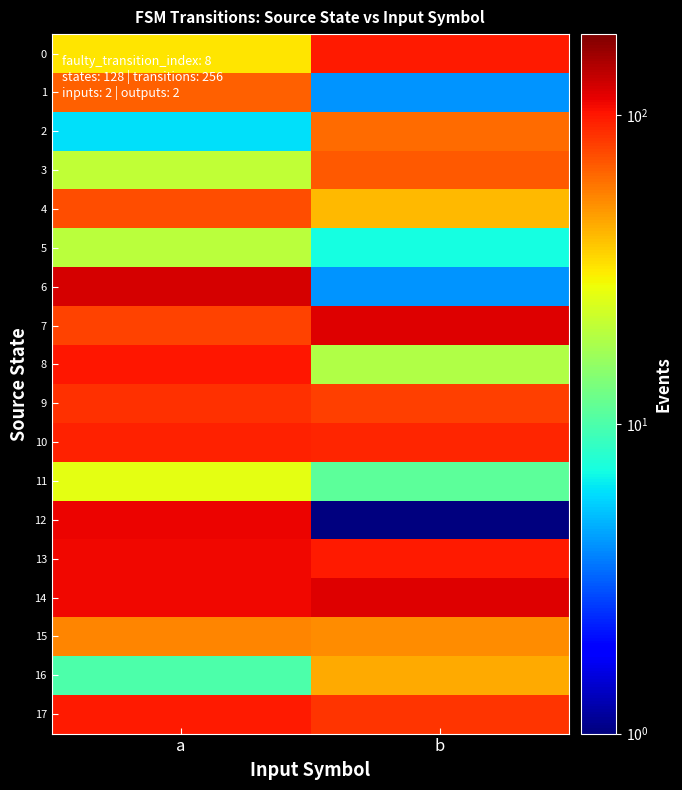

Between a and b, which series saw the biggest shift?

6